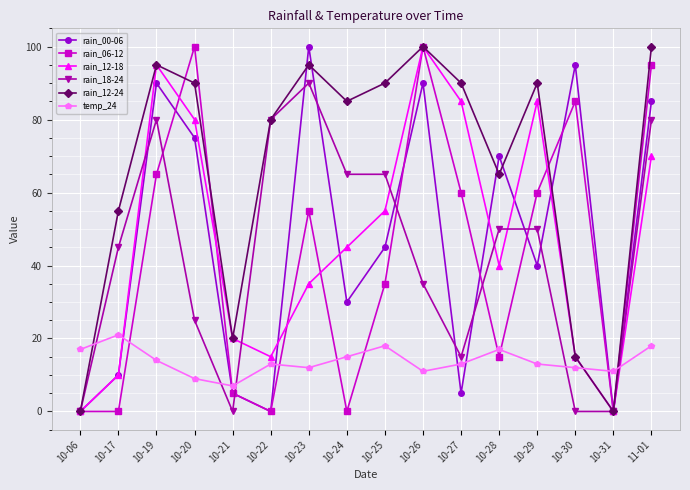

How many lines are shown in the chart?

6